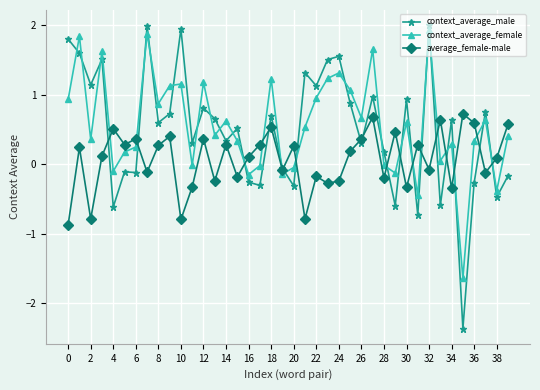

True or false: context_average_male and average_female-male intersect in this chart.

True